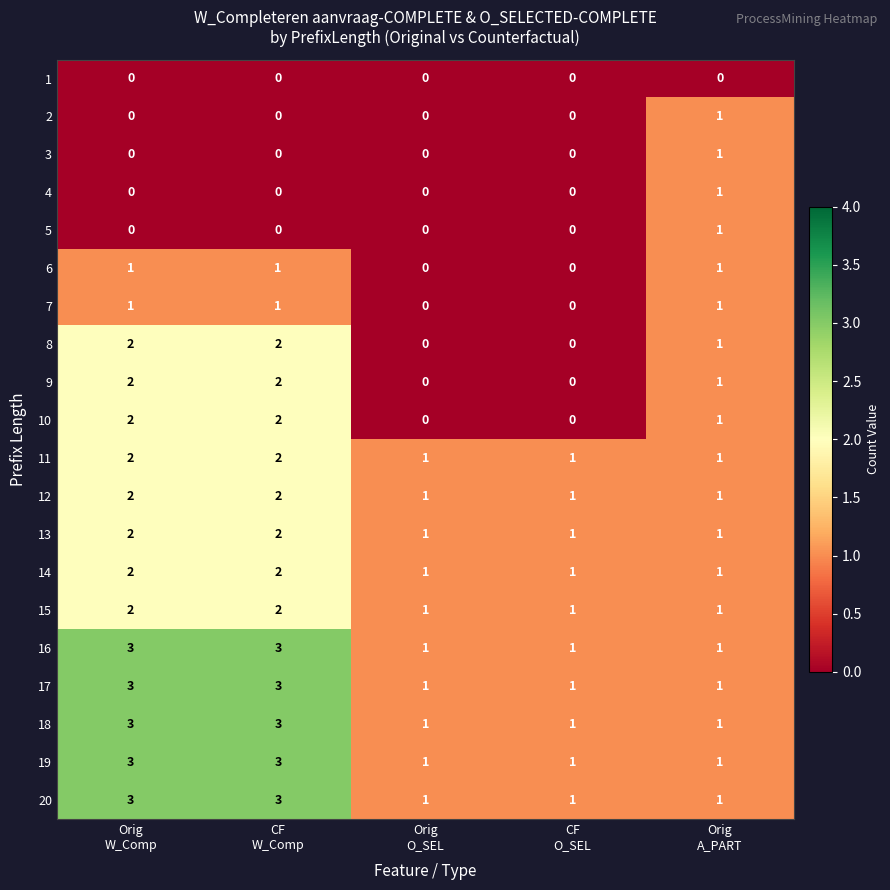

What is the greatest value displayed?

3